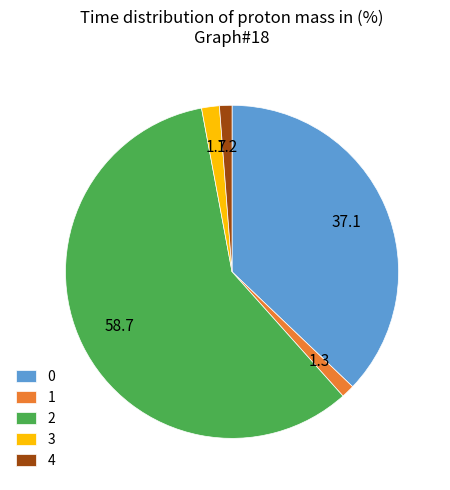

Is the sum of 2 and 1 greater than half?

Yes